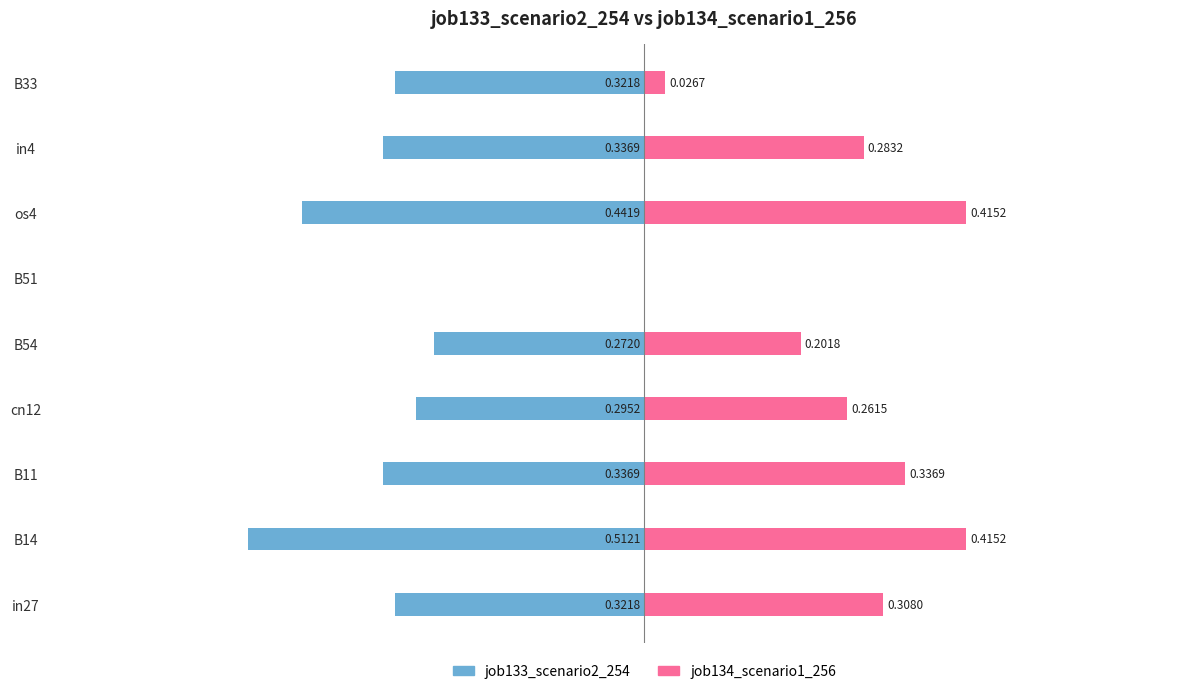

What are all the series names shown in the legend?

job133_scenario2_254, job134_scenario1_256